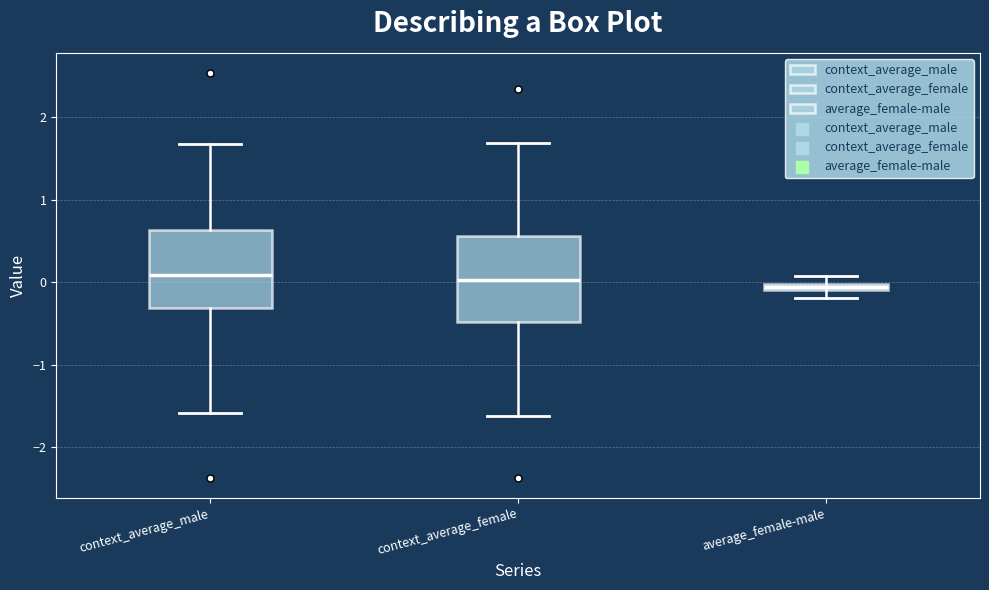

Where is the upper edge of the box for context_average_male on the y-axis? The values are not printed on the chart, so give them approximately, as read against the axis.

0.6